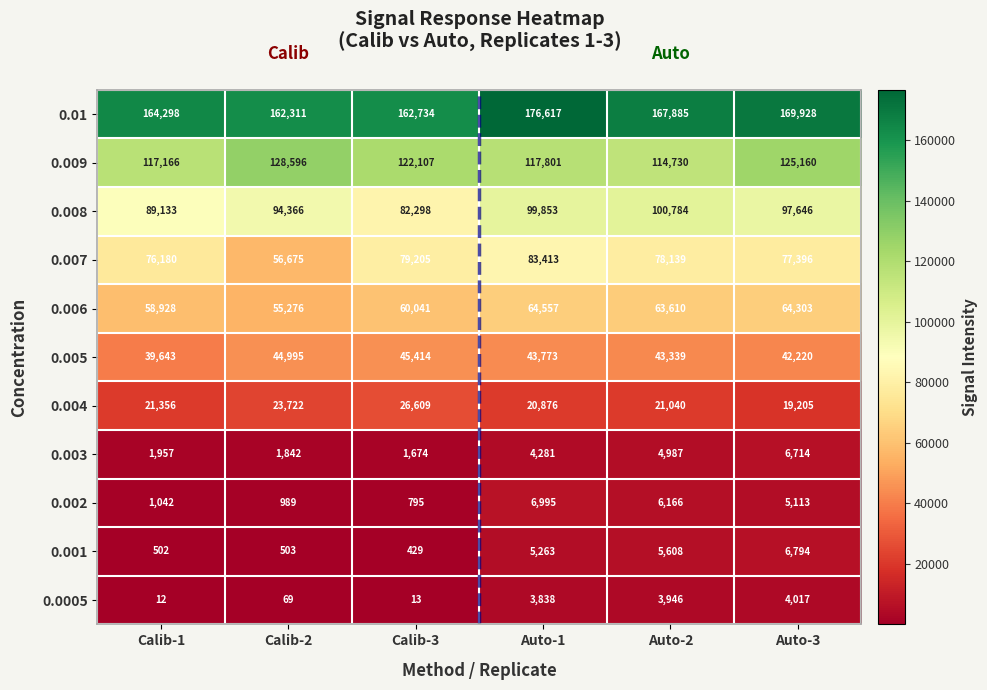

Where does the 0.002 series first go above 5113?

Auto-1